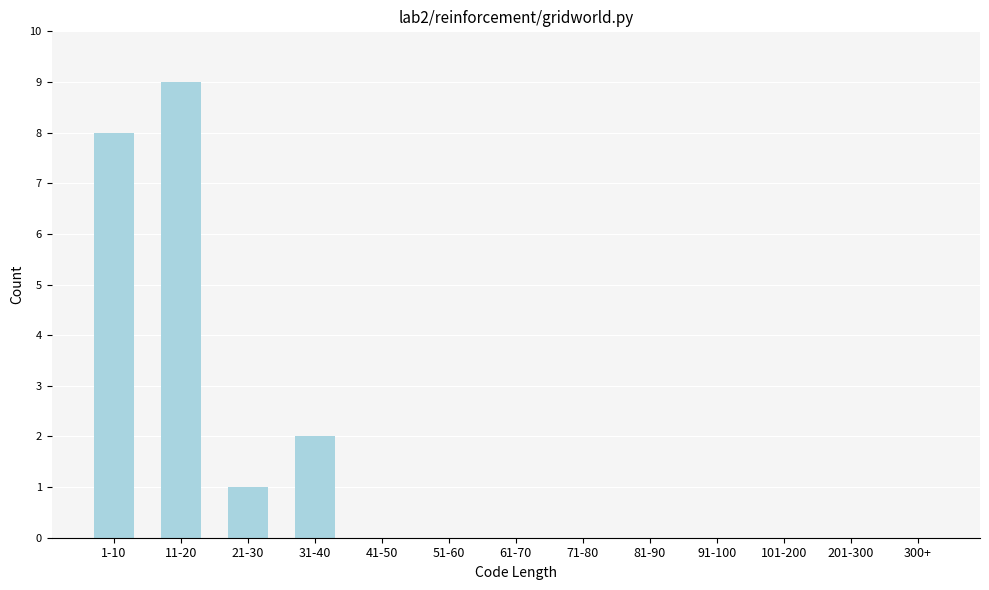

Reading right to left, what are all the values shown in this chart?

300+=0	201-300=0	101-200=0	91-100=0	81-90=0	71-80=0	61-70=0	51-60=0	41-50=0	31-40=2	21-30=1	11-20=9	1-10=8